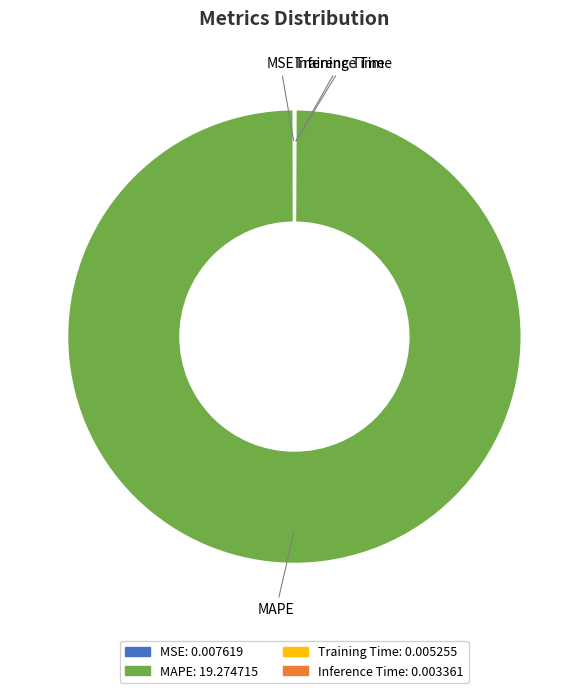

Which category has the biggest portion of the pie?

MAPE